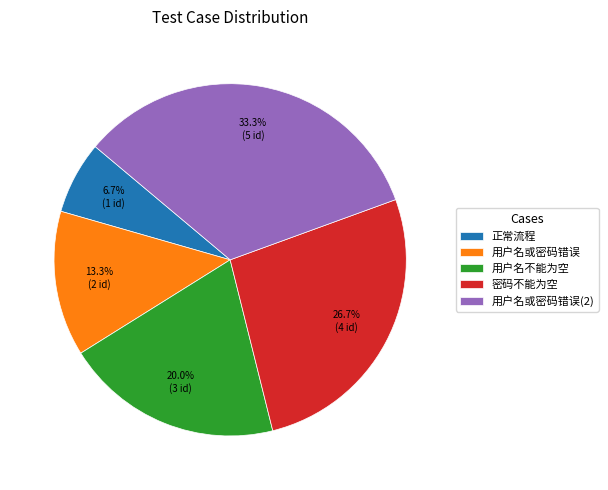

True or false: 密码不能为空 accounts for 16% of the total.

False